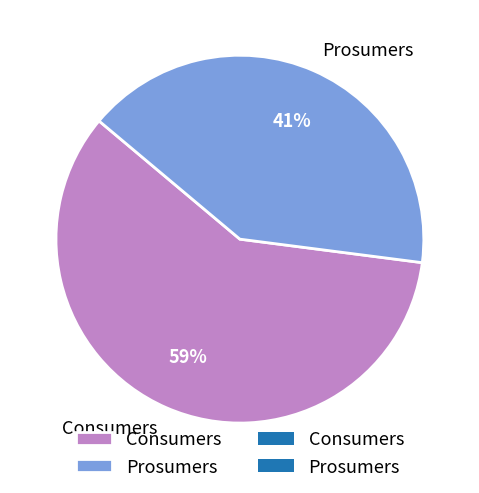

Is the sum of Consumers and Prosumers greater than half?

Yes